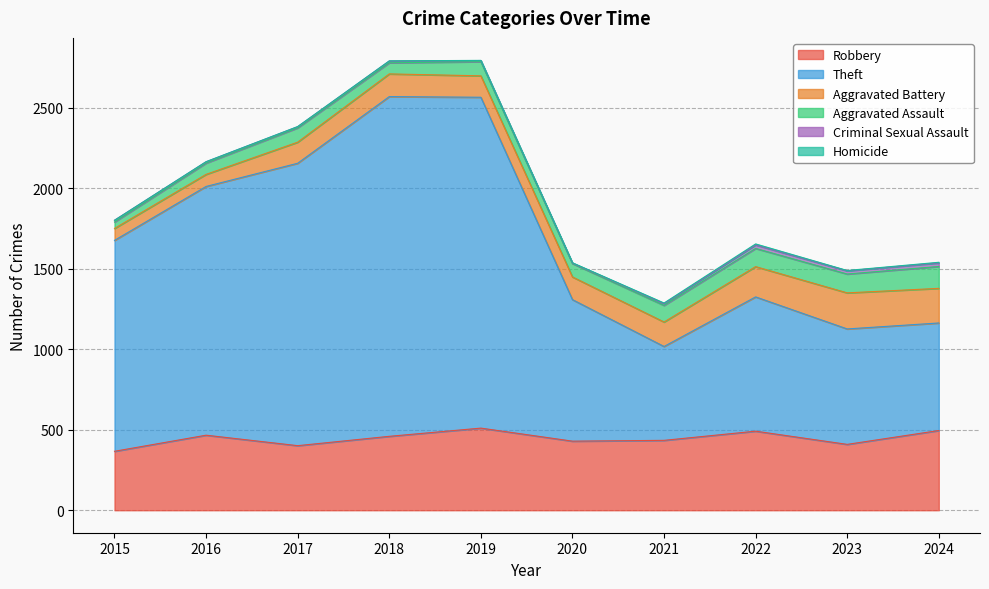

Which series changed the most between 2017 and 2023?

Theft